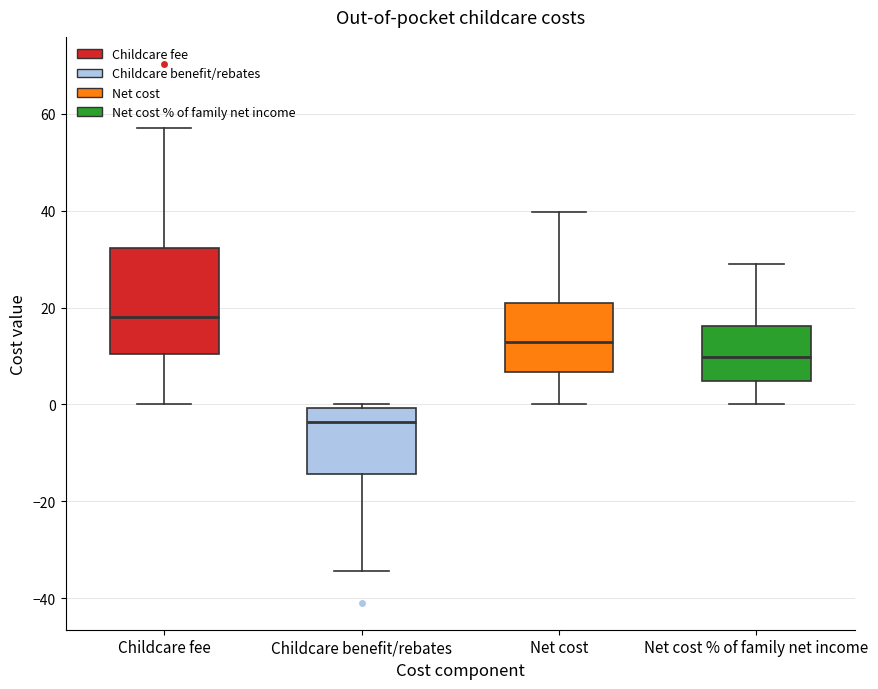

Reading left to right, transcribe this box plot: for each box, give where its median line is, the range the box spans, and where its two whiskers end, as read against the y-axis. The values are not printed on the chart, so give them approximately, as read against the axis.

Childcare fee: median 18, box 10 to 32, whiskers 0 to 58
Childcare benefit/rebates: median -4, box -14 to 0, whiskers -34 to 0 (just above the box's upper edge)
Net cost: median 12, box 6 to 20, whiskers 0 to 40
Net cost % of family net income: median 10, box 4 to 16, whiskers 0 to 30